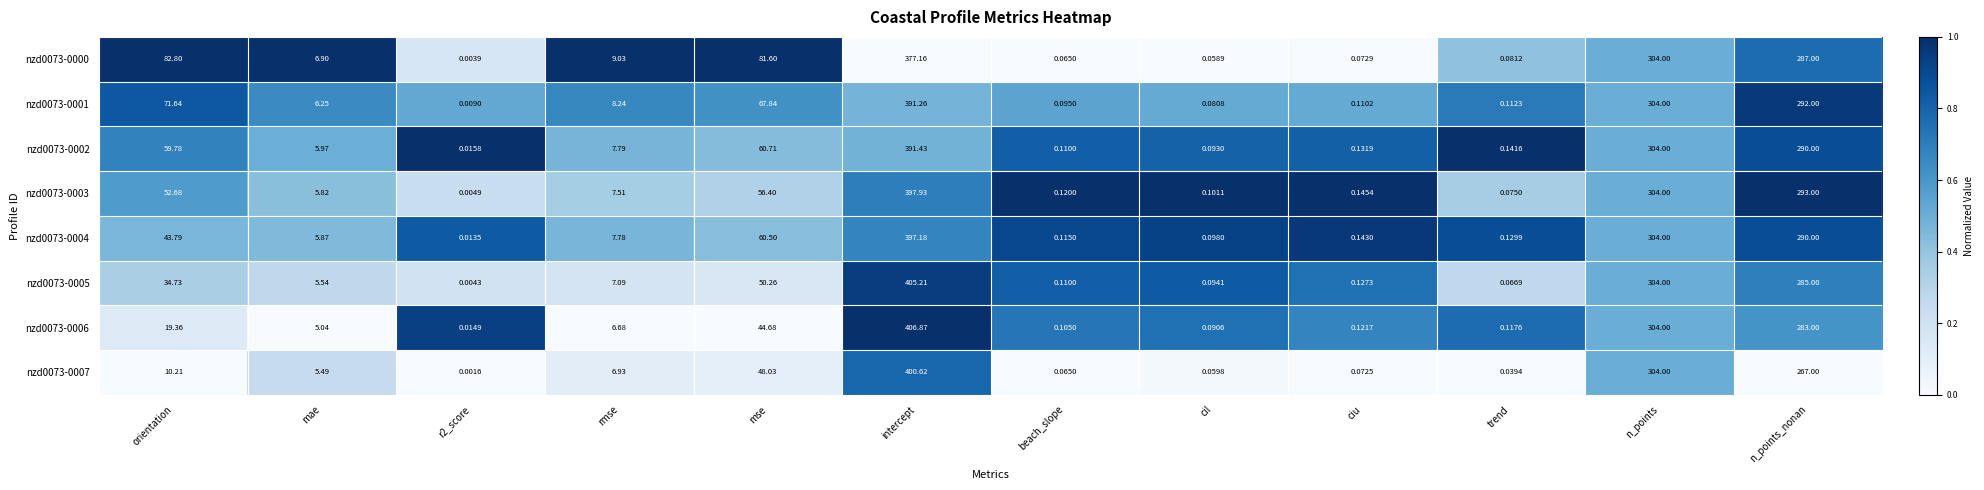

Which category has the highest value in the nzd0073-0002 series?

intercept